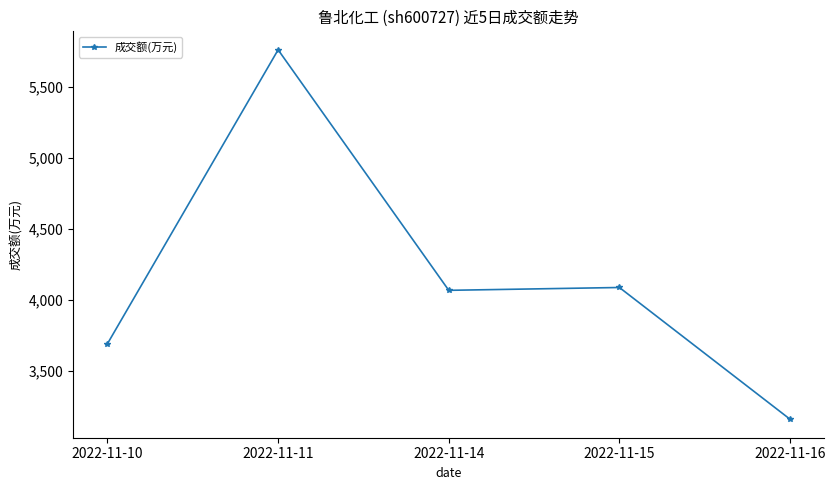

Reading right to left, what are all the values shown in this chart?

2022-11-16=3161	2022-11-15=4089	2022-11-14=4069	2022-11-11=5763	2022-11-10=3693